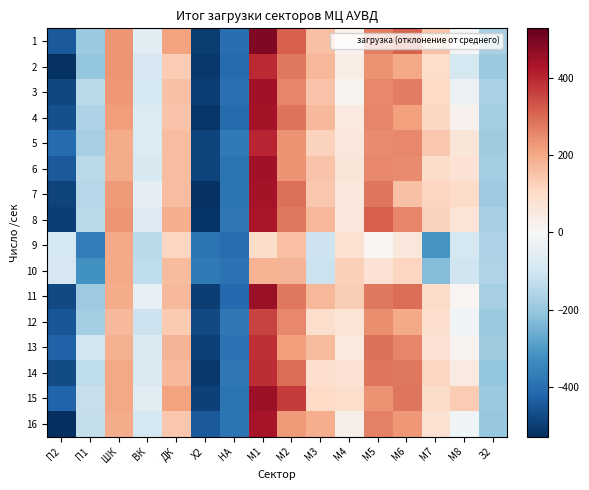

Reading right to left, what are all the values shown in this chart?

1: З2=-173.4	М8=-7.4	М7=151.6	М6=310.6	М5=272.6	М4=20.6	М3=153.6	М2=314.6	М1=488.6	НА=-399.4	Х2=-502.4	ДК=212.6	ВК=-58.4	ШК=235.6	П1=-194.4	П2=-446.4
2: З2=-195.4	М8=-94.4	М7=94.6	М6=199.6	М5=239.6	М4=37.6	М3=177.6	М2=279.6	М1=395.6	НА=-408.4	Х2=-512.4	ДК=132.6	ВК=-87.4	ШК=234.6	П1=-204.4	П2=-523.4
3: З2=-171.4	М8=-31.4	М7=106.6	М6=269.6	М5=252.6	М4=12.6	М3=151.6	М2=258.6	М1=443.6	НА=-395.4	Х2=-497.4	ДК=155.6	ВК=-91.4	ШК=227.6	П1=-144.4	П2=-481.4
4: З2=-184.4	М8=24.6	М7=108.6	М6=215.6	М5=256.6	М4=52.6	М3=169.6	М2=285.6	М1=441.6	НА=-406.4	Х2=-516.4	ДК=151.6	ВК=-70.4	ШК=220.6	П1=-163.4	П2=-464.4
5: З2=-189.4	М8=64.6	М7=144.6	М6=254.6	М5=251.6	М4=58.6	М3=123.6	М2=237.6	М1=404.6	НА=-375.4	Х2=-491.4	ДК=162.6	ВК=-71.4	ШК=197.6	П1=-174.4	П2=-405.4
6: З2=-181.4	М8=74.6	М7=95.6	М6=251.6	М5=255.6	М4=62.6	М3=149.6	М2=239.6	М1=442.6	НА=-385.4	Х2=-491.4	ДК=162.6	ВК=-83.4	ШК=194.6	П1=-142.4	П2=-446.4
7: З2=-190.4	М8=100.6	М7=112.6	М6=153.6	М5=284.6	М4=57.6	М3=144.6	М2=291.6	М1=440.6	НА=-385.4	Х2=-522.4	ДК=163.6	ВК=-50.4	ШК=226.6	П1=-150.4	П2=-489.4
8: З2=-177.4	М8=67.6	М7=123.6	М6=258.6	М5=314.6	М4=61.6	М3=177.6	М2=280.6	М1=433.6	НА=-376.4	Х2=-518.4	ДК=193.6	ВК=-67.4	ШК=234.6	П1=-142.4	П2=-496.4
9: З2=-163.4	М8=-93.4	М7=-310.4	М6=58.6	М5=8.6	М4=80.6	М3=-111.4	М2=160.6	М1=98.6	НА=-403.4	Х2=-387.4	ДК=115.6	ВК=-144.4	ШК=198.6	П1=-364.4	П2=-93.4
10: З2=-159.4	М8=-104.4	М7=-230.4	М6=114.6	М5=78.6	М4=127.6	М3=-115.4	М2=178.6	М1=183.6	НА=-391.4	Х2=-374.4	ДК=166.6	ВК=-136.4	ШК=199.6	П1=-319.4	П2=-89.4
11: З2=-175.4	М8=10.6	М7=100.6	М6=297.6	М5=277.6	М4=129.6	М3=177.6	М2=279.6	М1=458.6	НА=-411.4	Х2=-498.4	ДК=169.6	ВК=-43.4	ШК=194.6	П1=-190.4	П2=-477.4
12: З2=-198.4	М8=-18.4	М7=88.6	М6=202.6	М5=246.6	М4=72.6	М3=91.6	М2=254.6	М1=356.6	НА=-379.4	Х2=-478.4	ДК=139.6	ВК=-115.4	ШК=173.6	П1=-178.4	П2=-451.4
13: З2=-188.4	М8=17.6	М7=75.6	М6=258.6	М5=293.6	М4=52.6	М3=165.6	М2=219.6	М1=386.6	НА=-390.4	Х2=-493.4	ДК=180.6	ВК=-75.4	ШК=186.6	П1=-102.4	П2=-426.4
14: З2=-203.4	М8=49.6	М7=115.6	М6=277.6	М5=281.6	М4=75.6	М3=90.6	М2=295.6	М1=391.6	НА=-377.4	Х2=-512.4	ДК=172.6	ВК=-80.4	ШК=205.6	П1=-135.4	П2=-472.4
15: З2=-198.4	М8=135.6	М7=97.6	М6=282.6	М5=237.6	М4=92.6	М3=106.6	М2=369.6	М1=453.6	НА=-388.4	Х2=-494.4	ДК=214.6	ВК=-55.4	ШК=204.6	П1=-121.4	П2=-422.4
16: З2=-202.4	М8=-22.4	М7=80.6	М6=229.6	М5=268.6	М4=29.6	М3=192.6	М2=224.6	М1=435.6	НА=-387.4	Х2=-443.4	ДК=141.6	ВК=-93.4	ШК=194.6	П1=-126.4	П2=-529.4